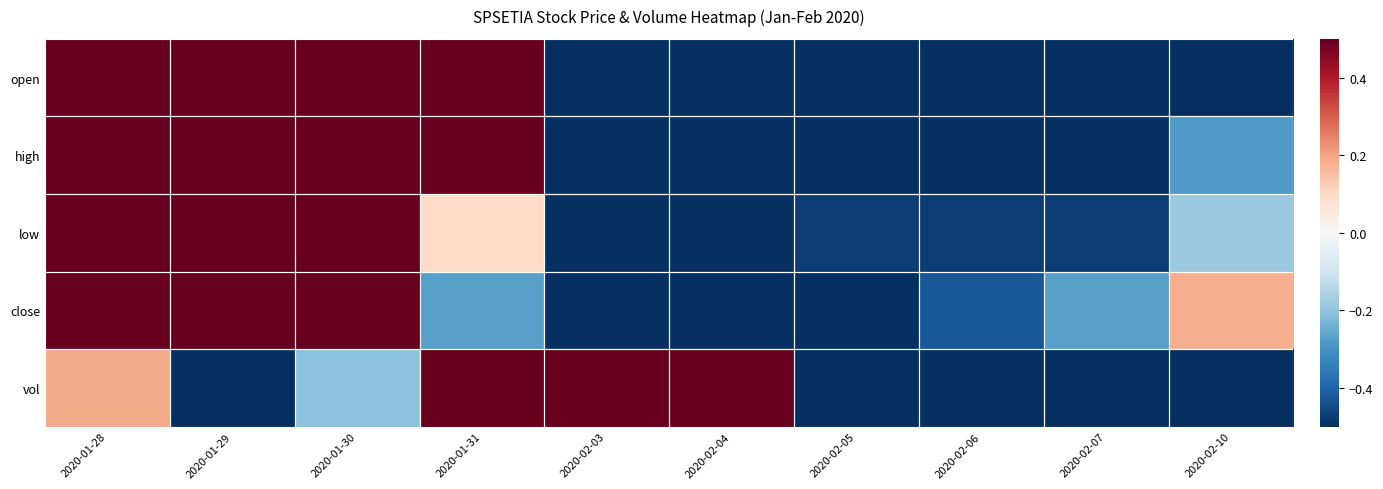

At 2020-01-31, list the series in order from smallest to largest.

close, low, vol, open, high